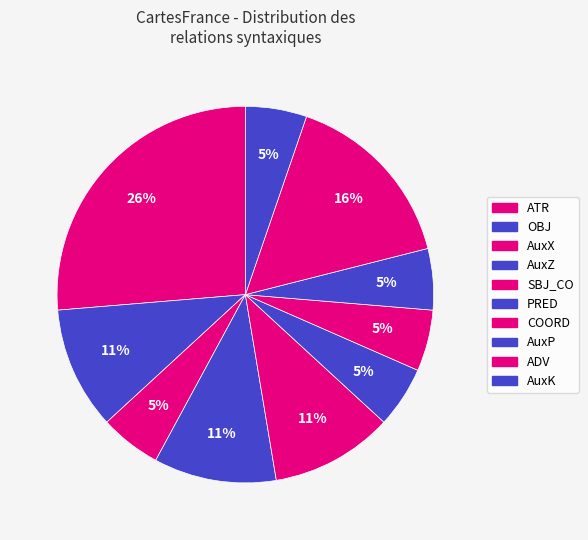

What is the smallest slice in the pie chart?

AuxX